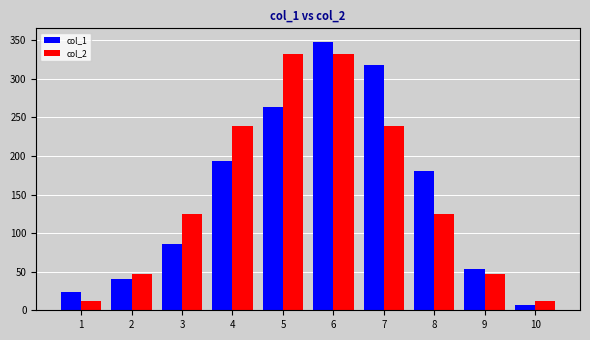

Is the value of col_1 at 8 greater than the value of col_2 at 5?

No